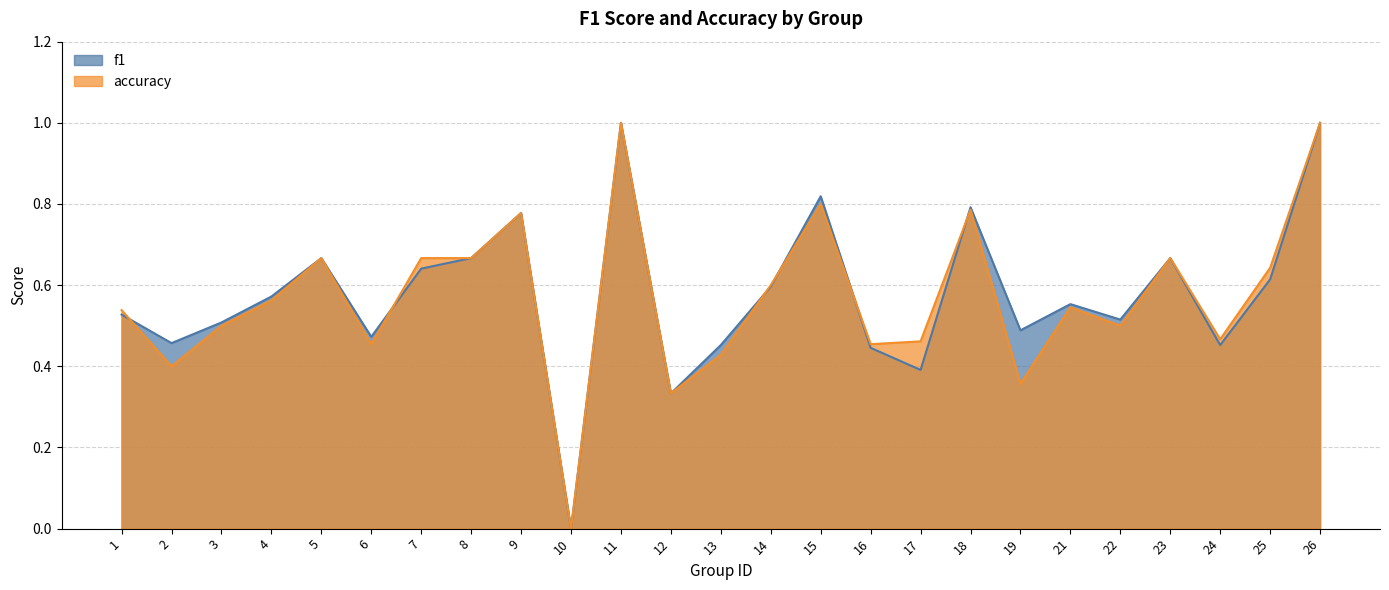

How many interior local peaks does the accuracy series have?

7